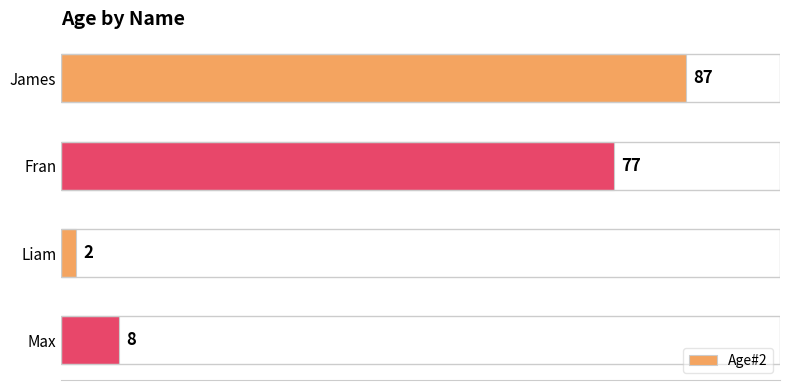

What is the label of the 1st bar from the top?

James